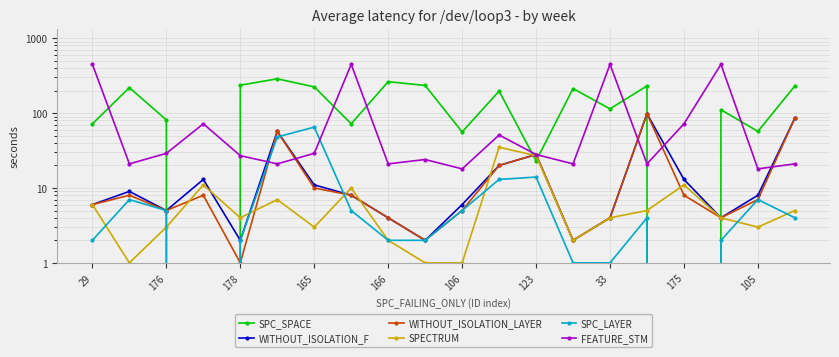

What is the greatest value displayed?

448